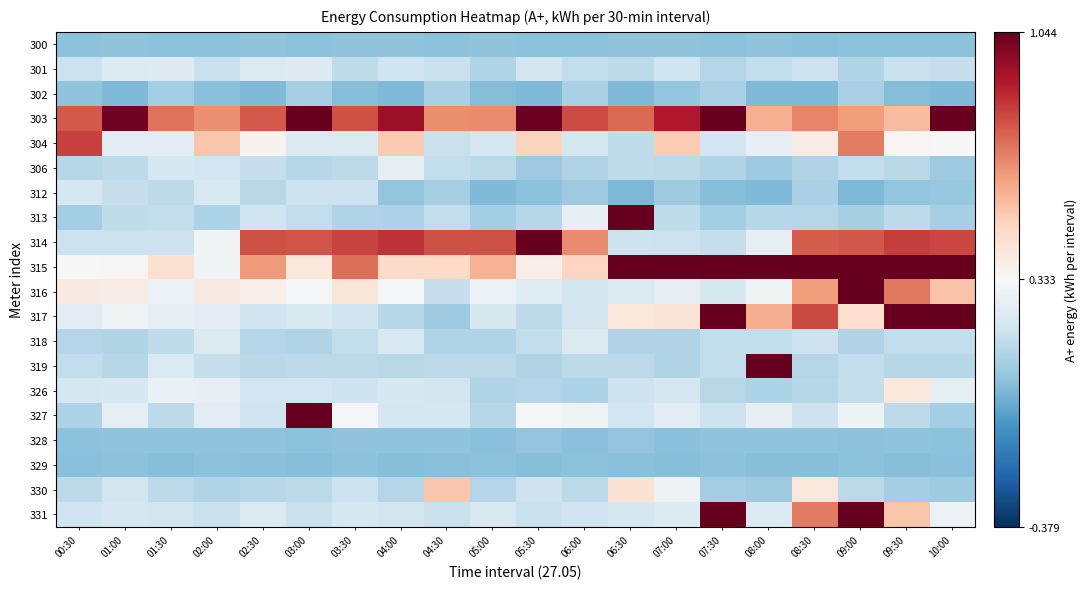

Which series has the largest range (max minus min)?

314